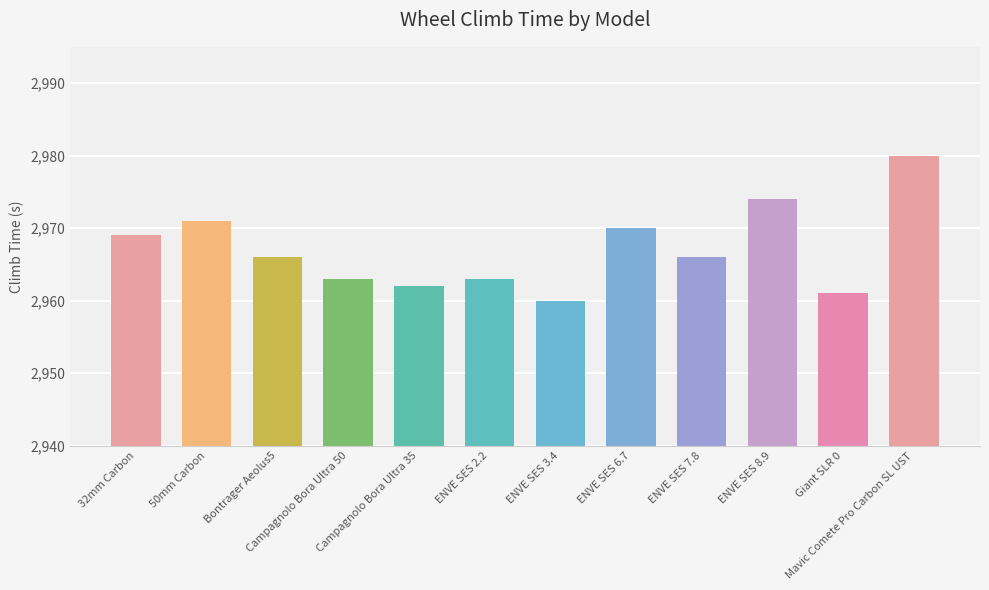

Reading left to right, extract all data points from this chart.

2969	2971	2966	2963	2962	2963	2960	2970	2966	2974	2961	2980